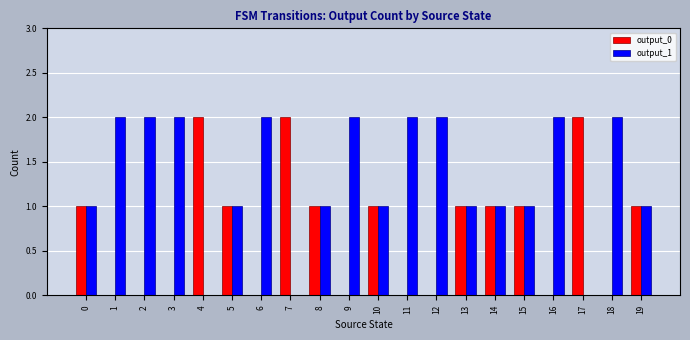

Reading right to left, what are all the values shown in this chart?

output_0: 19=1	18=0	17=2	16=0	15=1	14=1	13=1	12=0	11=0	10=1	9=0	8=1	7=2	6=0	5=1	4=2	3=0	2=0	1=0	0=1
output_1: 19=1	18=2	17=0	16=2	15=1	14=1	13=1	12=2	11=2	10=1	9=2	8=1	7=0	6=2	5=1	4=0	3=2	2=2	1=2	0=1